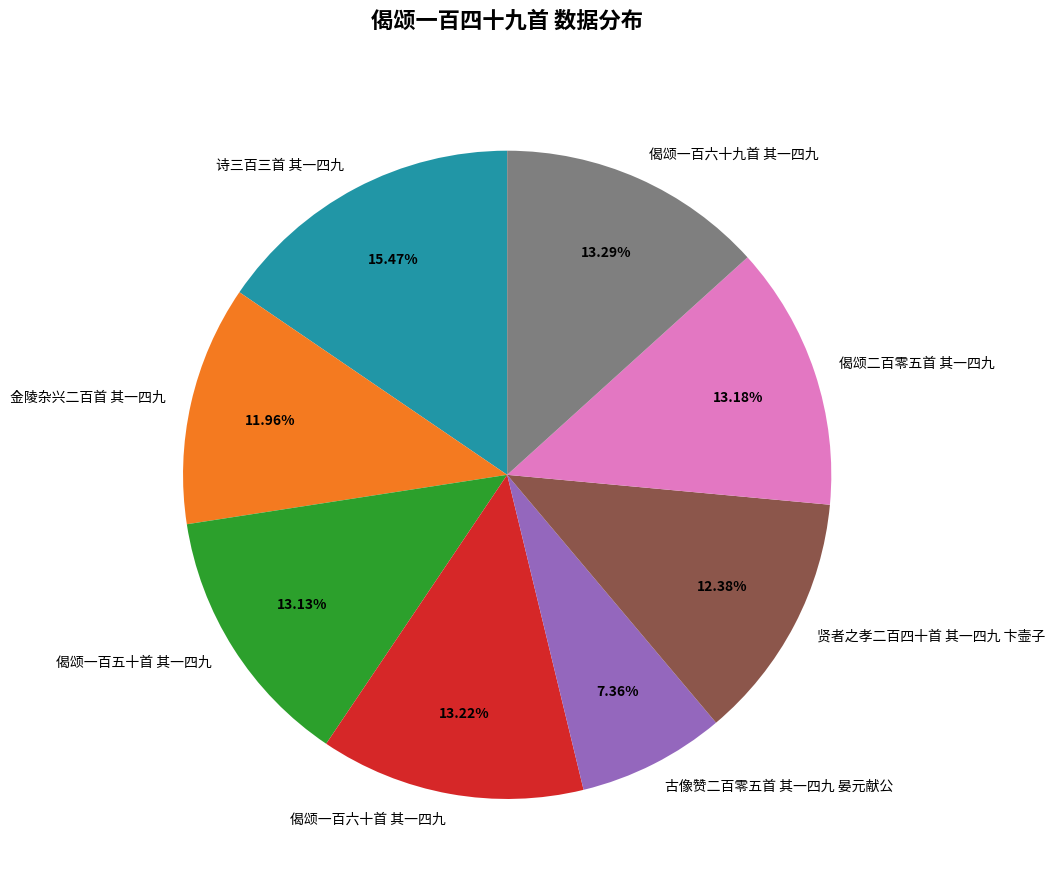

Count the number of slices in the pie.

8